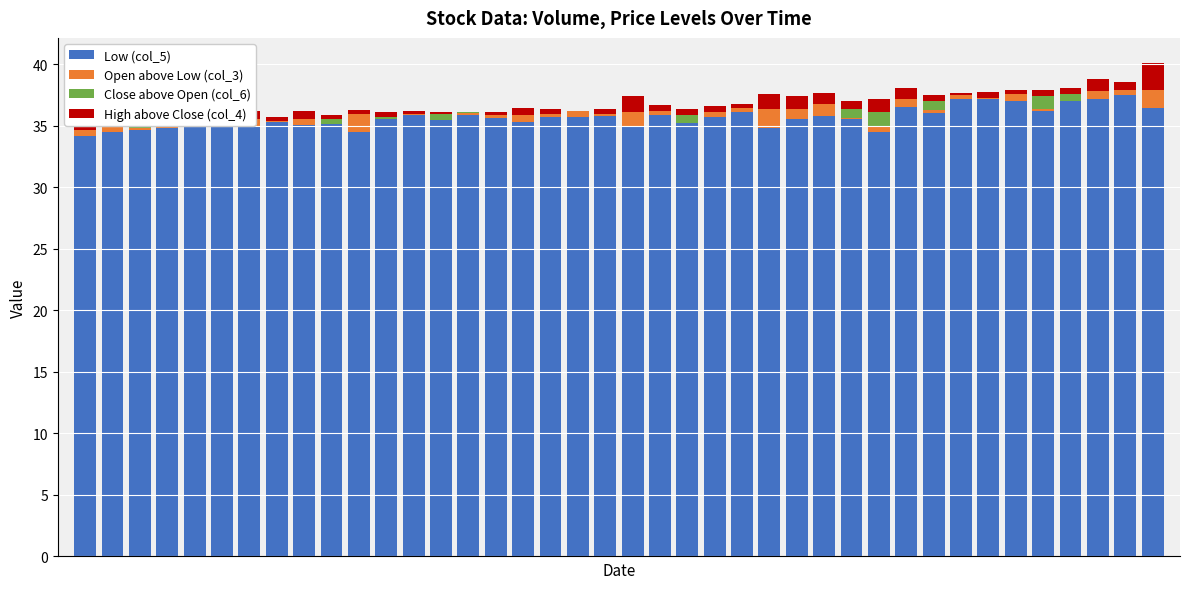

What is the spread (max minus min) of values at 21?

35.9